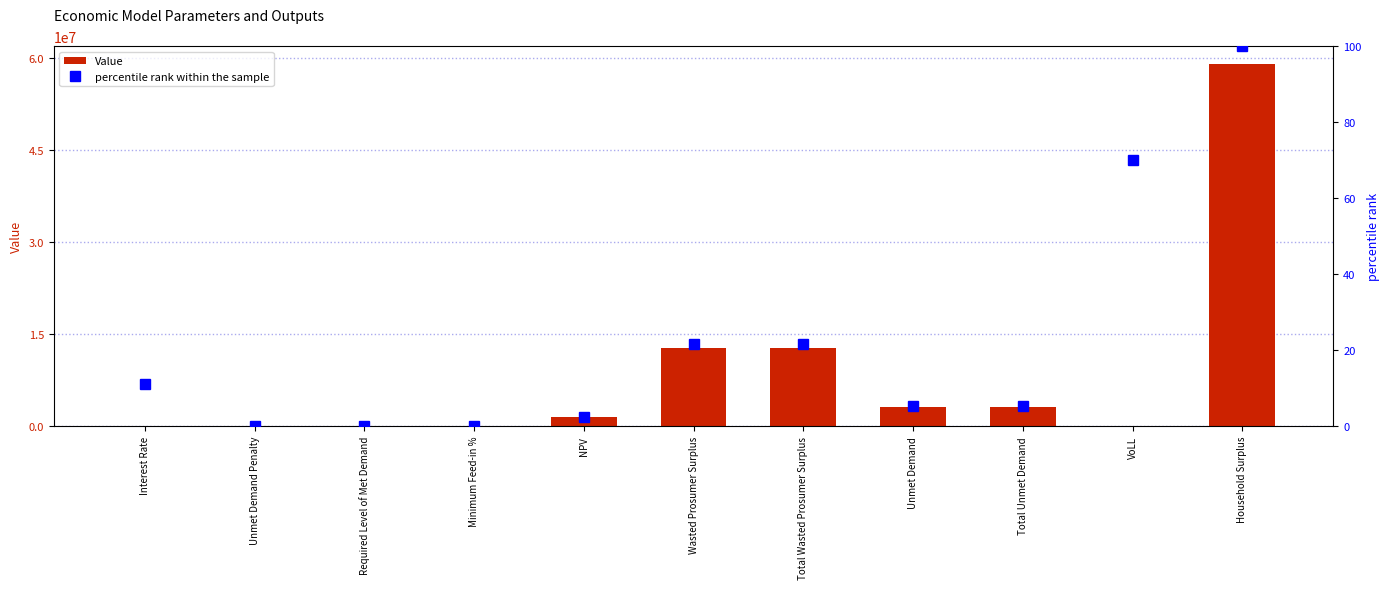

Rank the series by their maximum value, from highest to lowest.

Value, percentile rank within the sample